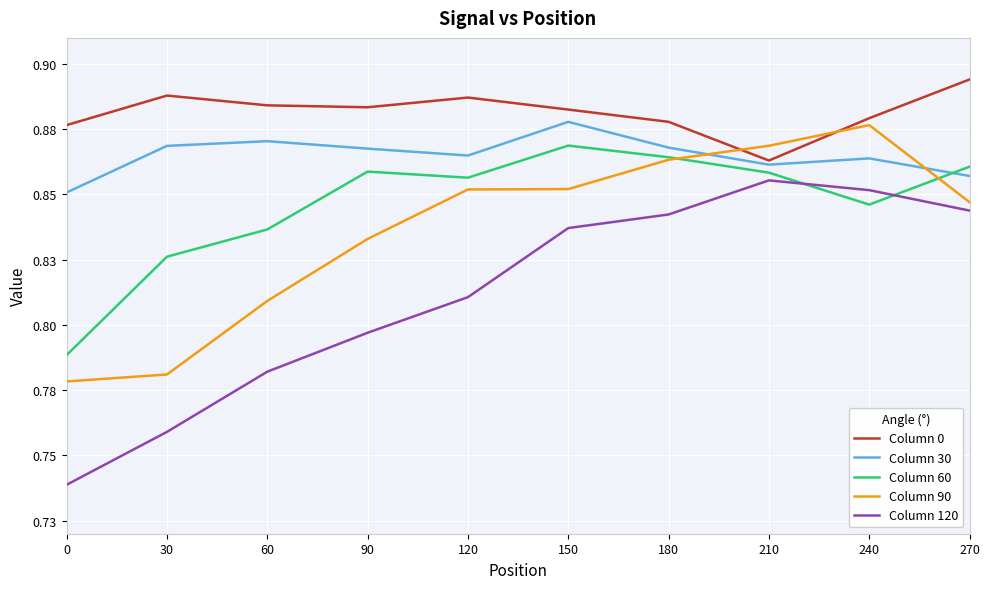

What are all the series names shown in the legend?

Column 0, Column 30, Column 60, Column 90, Column 120